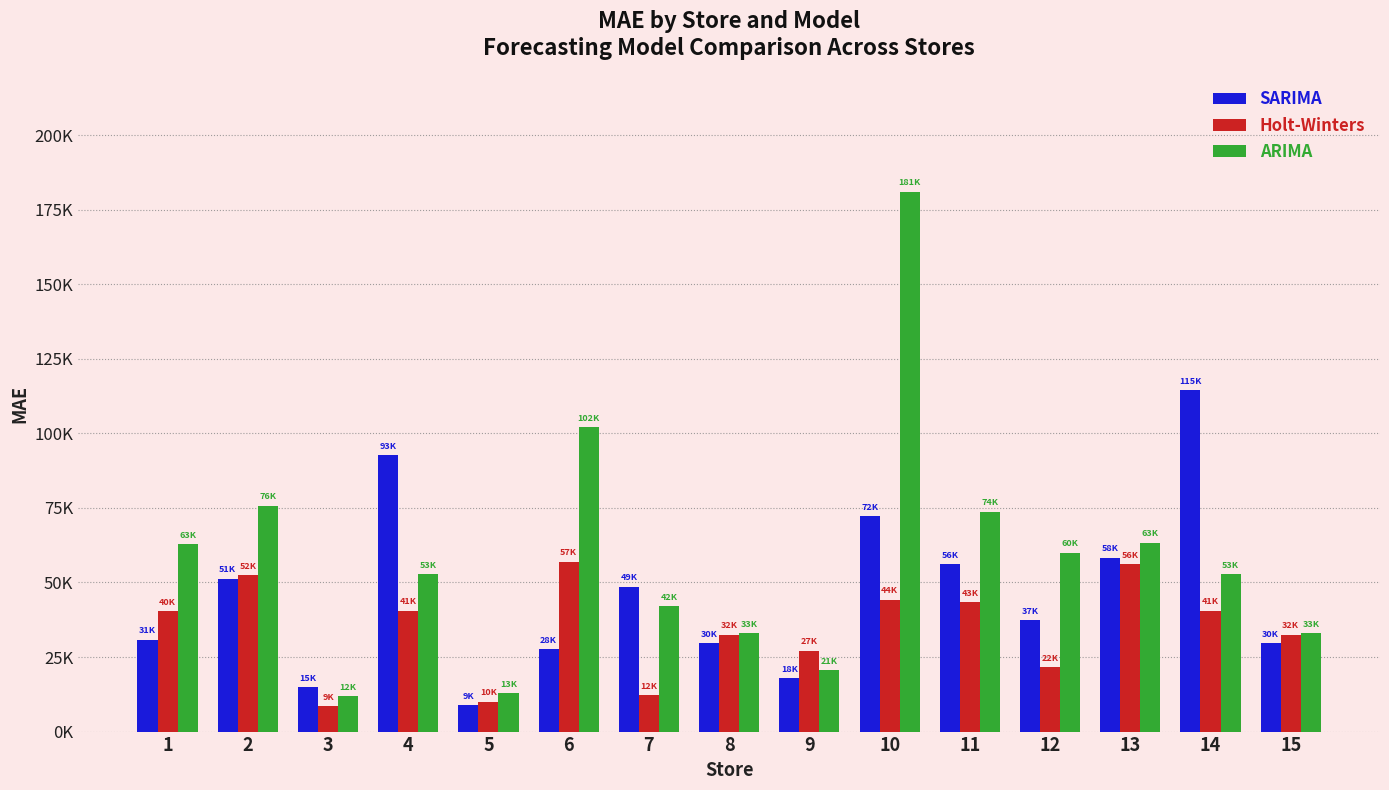

Which series has the largest range (max minus min)?

ARIMA